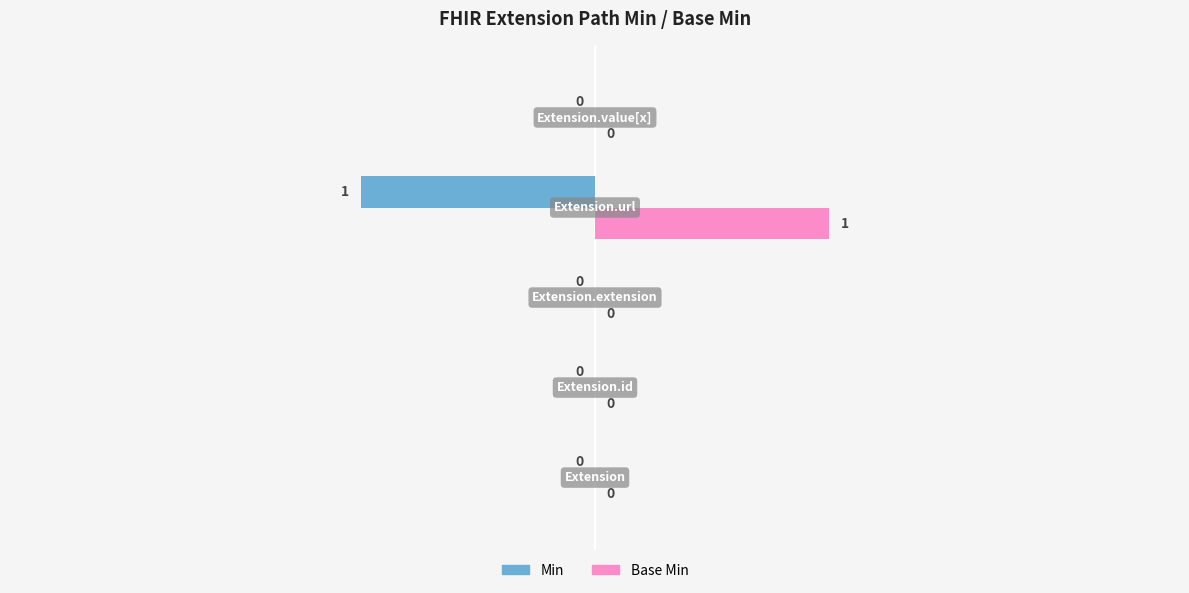

Which series has the largest total across all categories?

Base Min